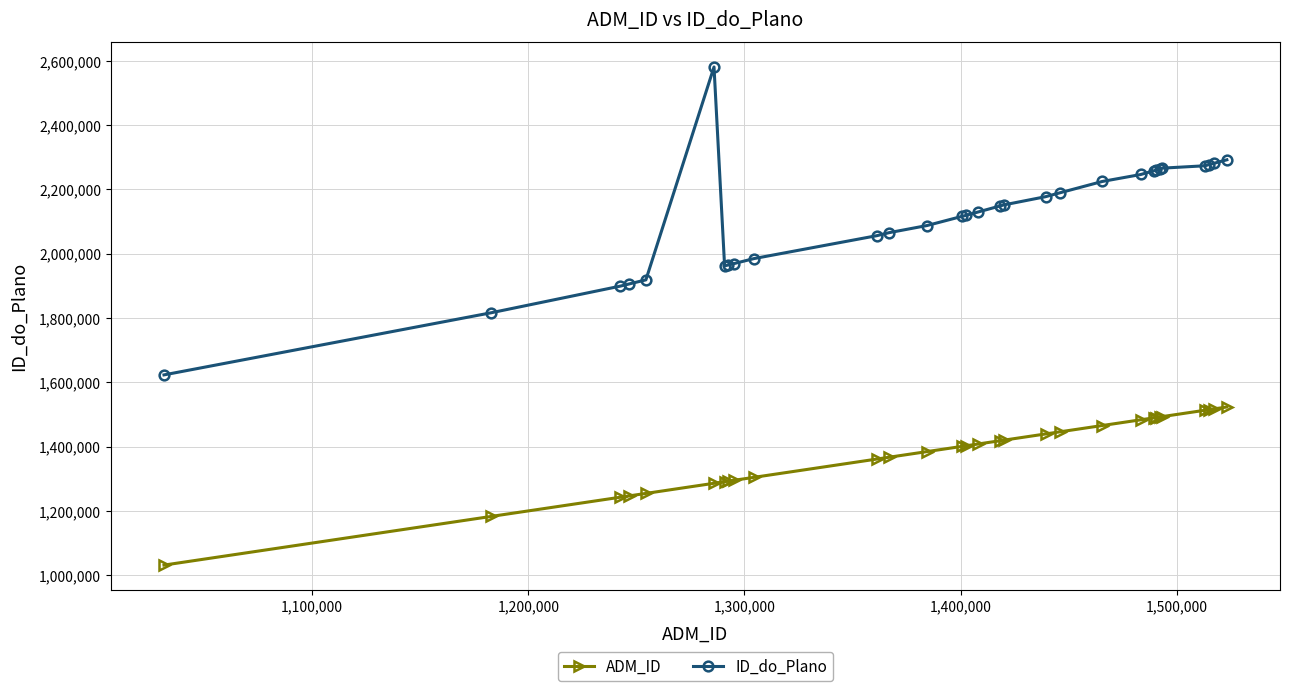

Count the number of data series in this chart.

2